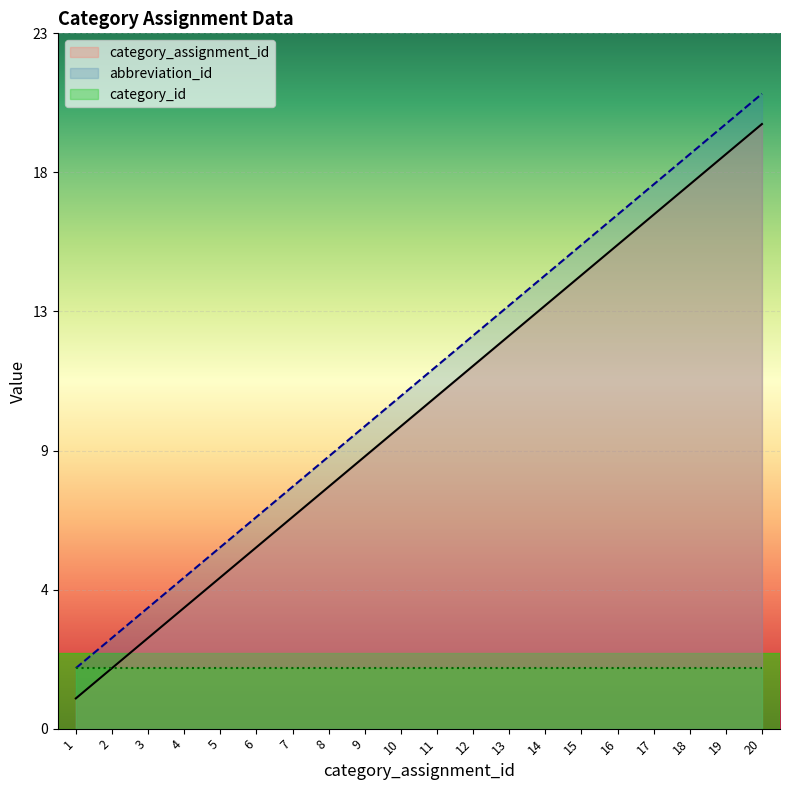

Which series has the largest total across all categories?

abbreviation_id